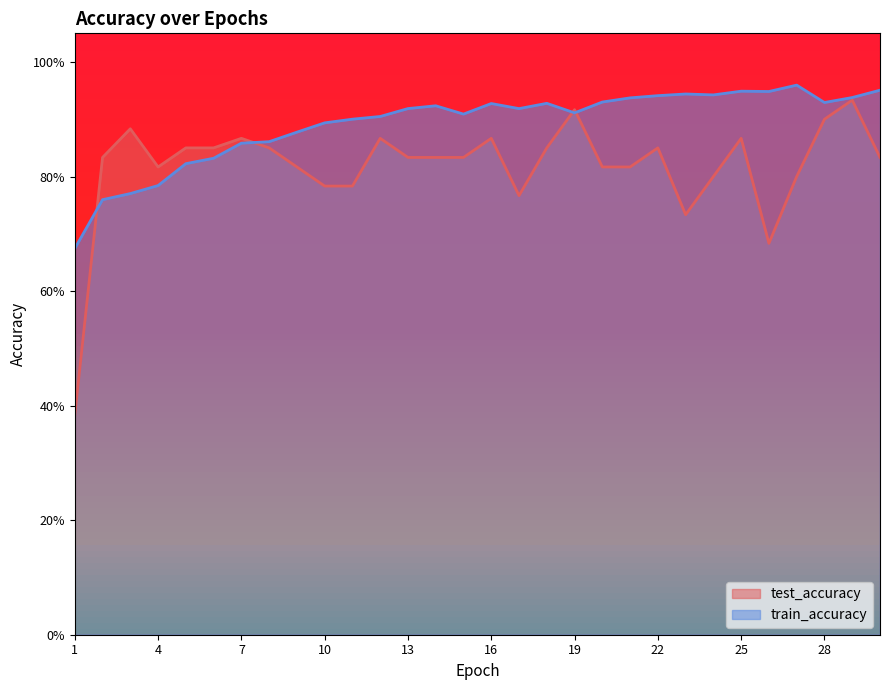

True or false: test_accuracy has a value of 1.4 at 2.

False